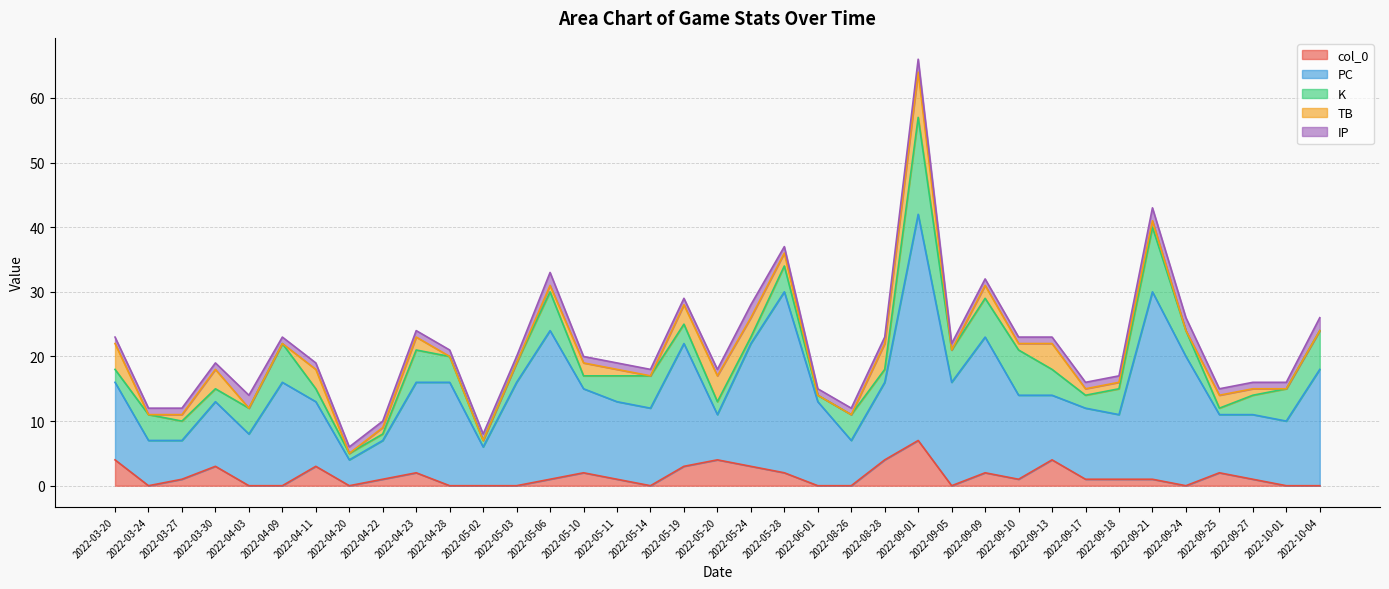

How many data points in K are less than 4?

17